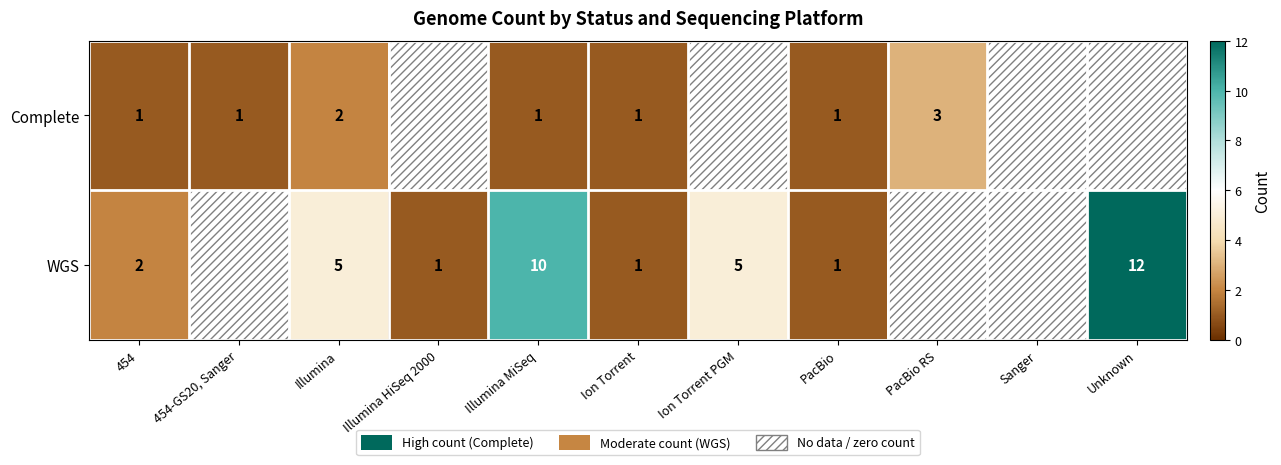

What is the total value across all series at Illumina?

7